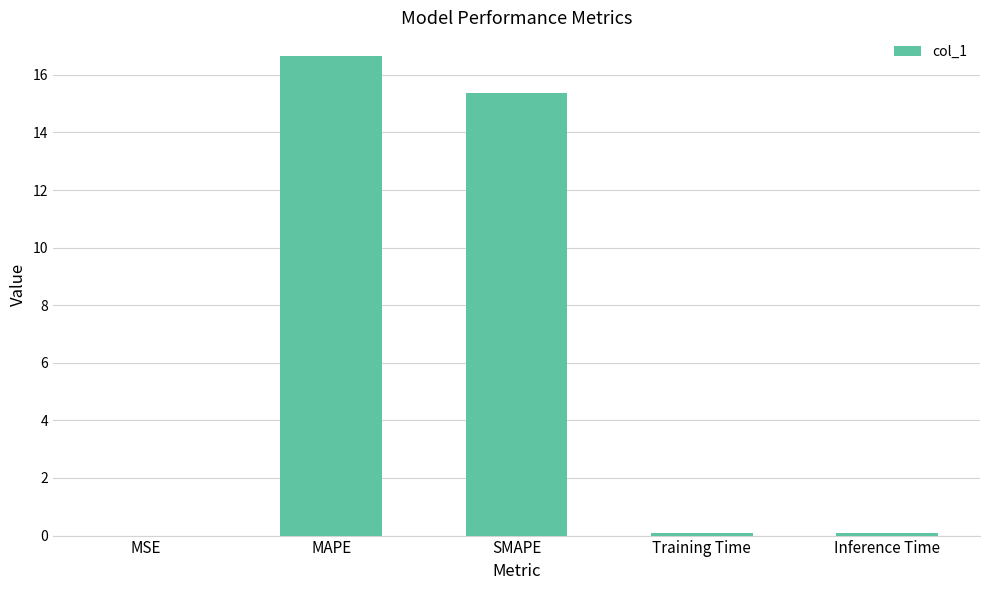

What is the maximum value shown in the chart?

16.6